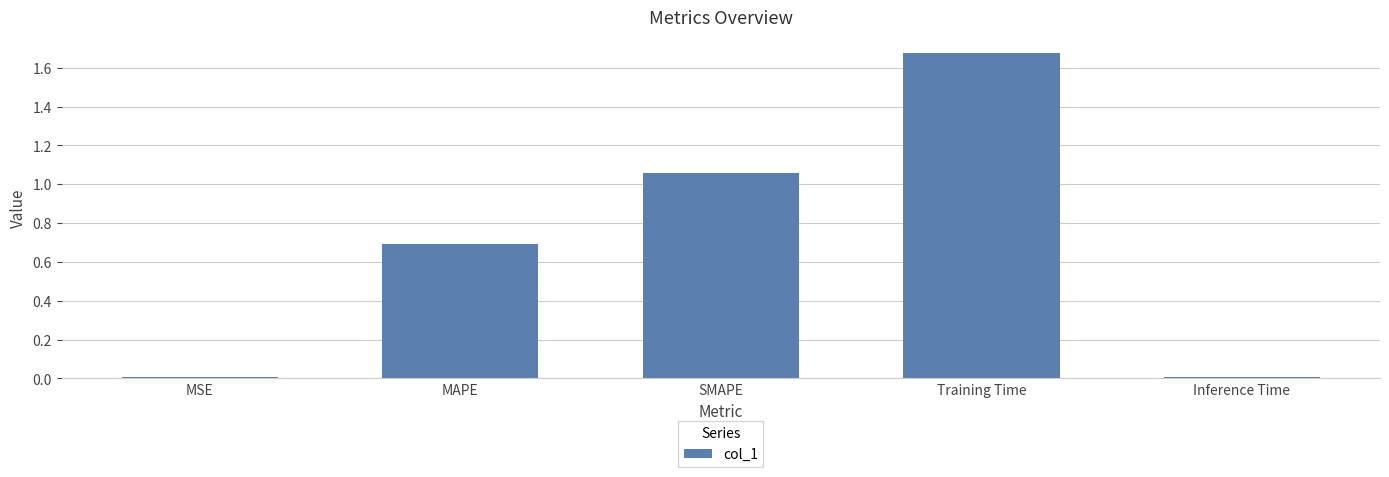

What is the label of the 3rd bar from the left?

SMAPE